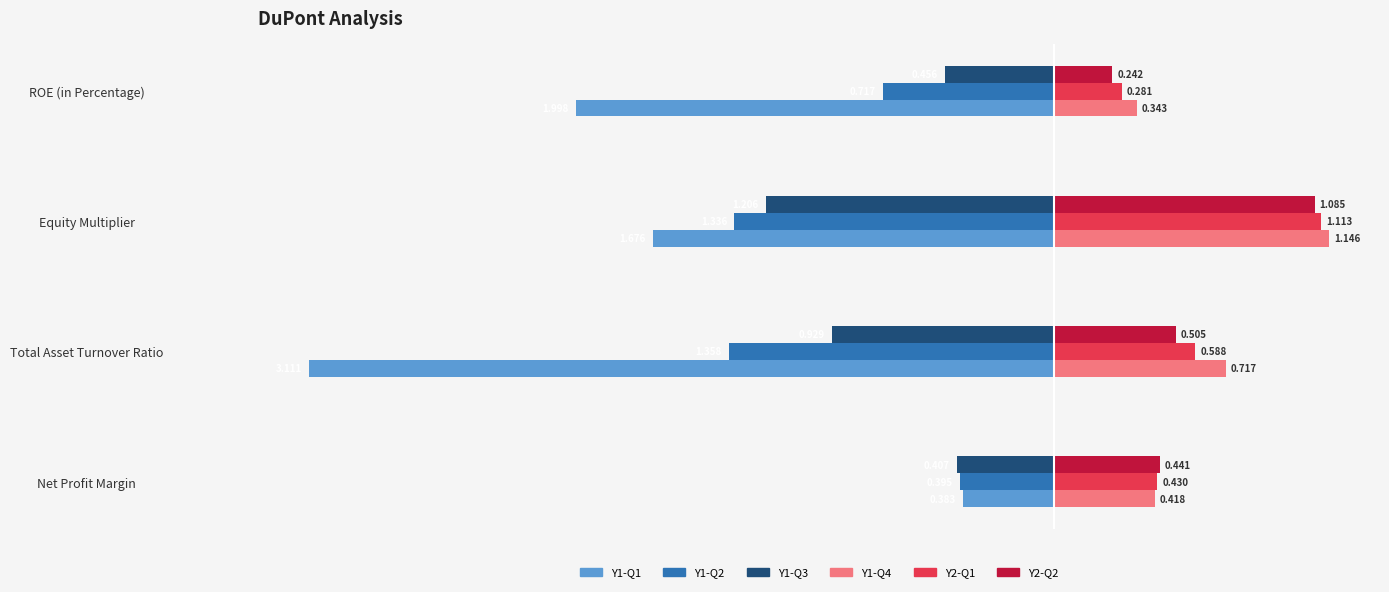

At which category is the sum across all series the highest?

Net Profit Margin